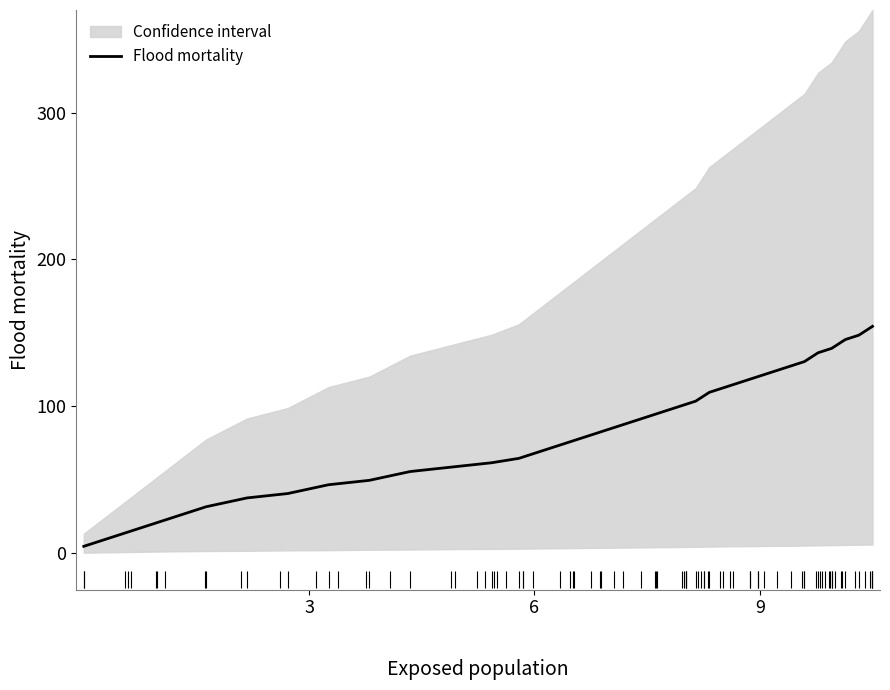

What is the highest value of the Flood mortality series?

154.4